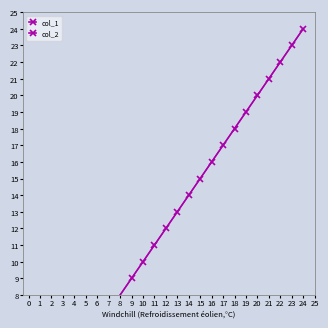

Rank the series by their maximum value, from lowest to highest.

col_2, col_1